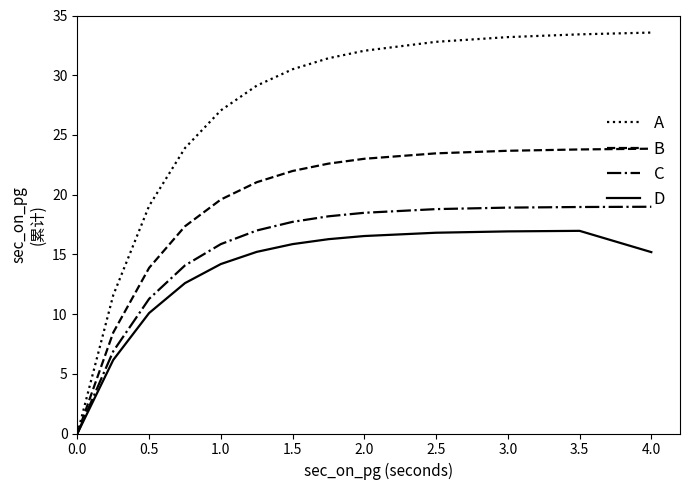

How many data points does each series have?

13